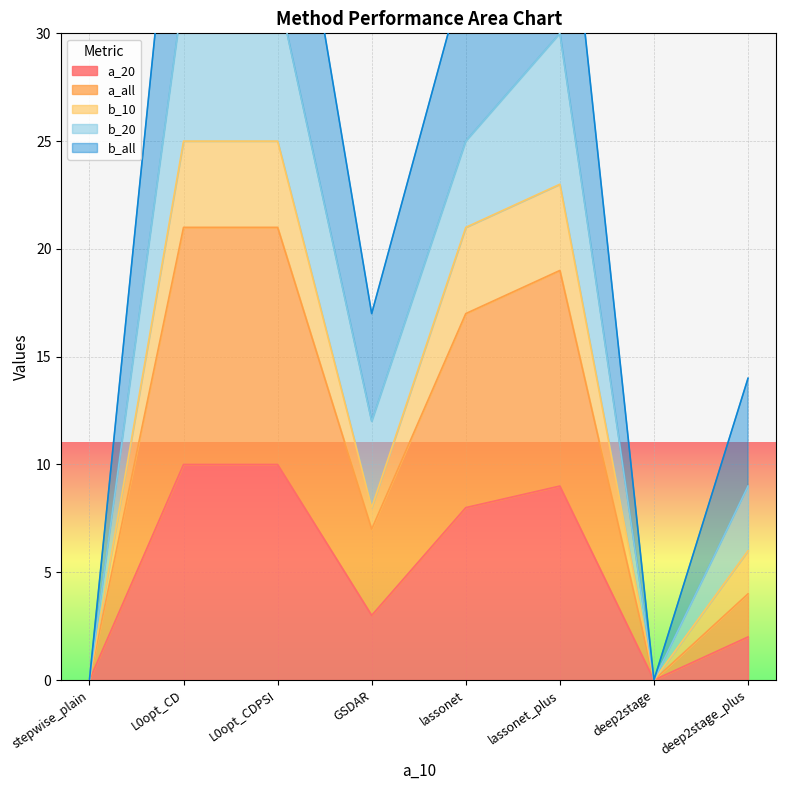

At which category is the sum across all series the highest?

L0opt_CD